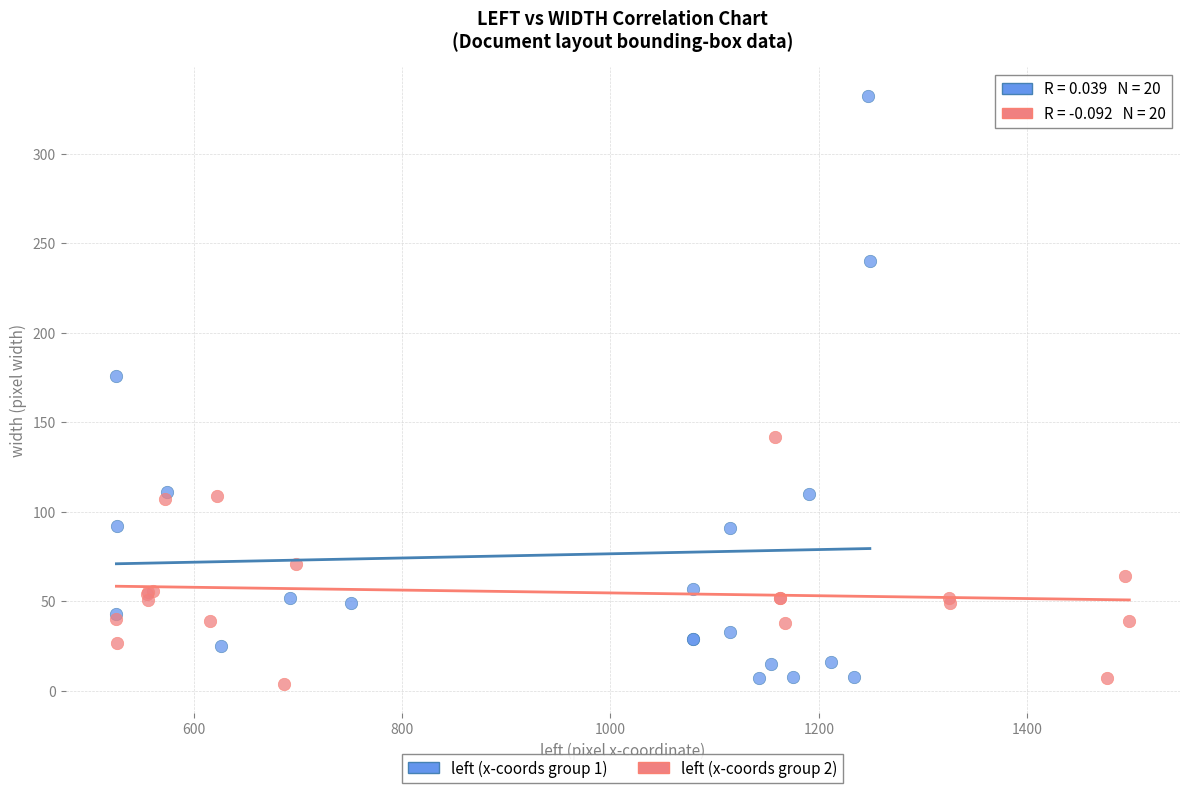

Which series has the largest Y range (max minus min)?

left (x-coords group 1)